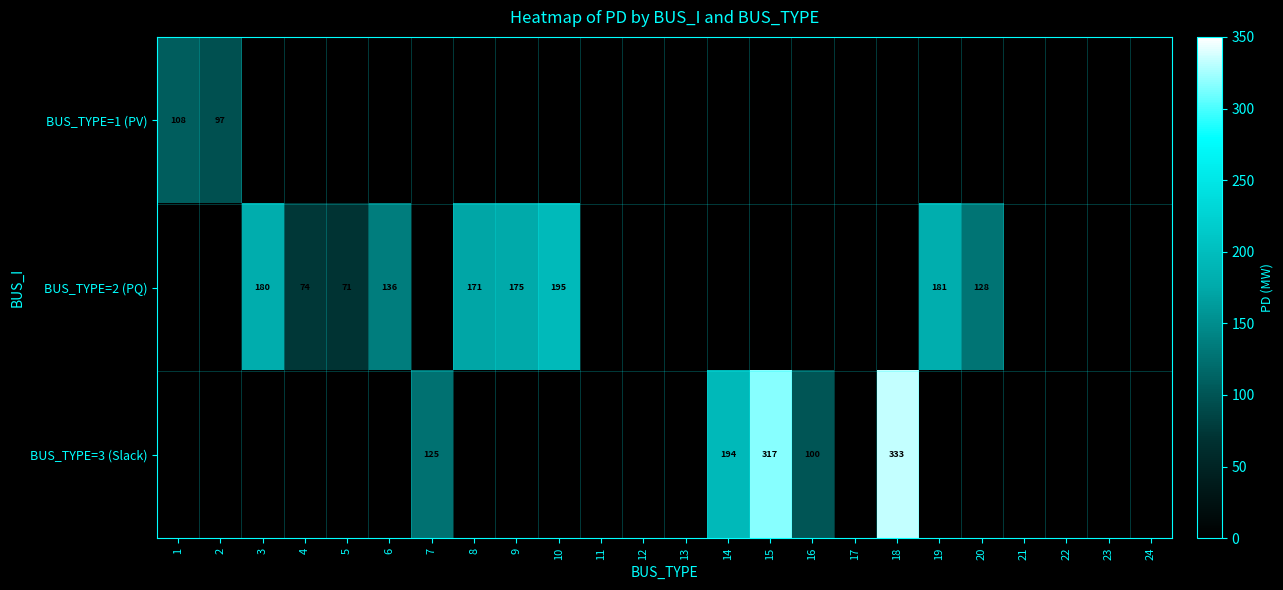

The value of BUS_TYPE=2 (PQ) at 8 is 171. True or false?

True